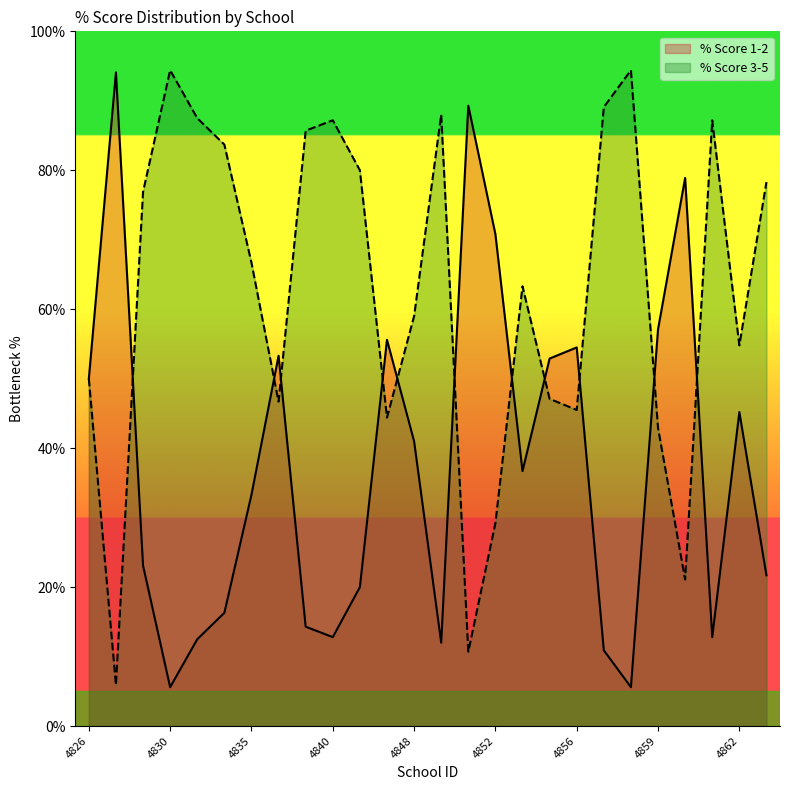

Read the % Score 3-5 value at 4848.

59.0